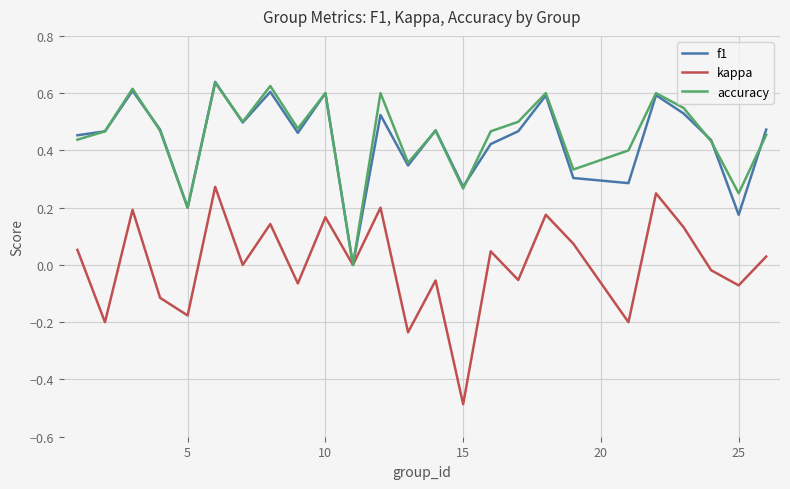

Which series has the largest range (max minus min)?

kappa